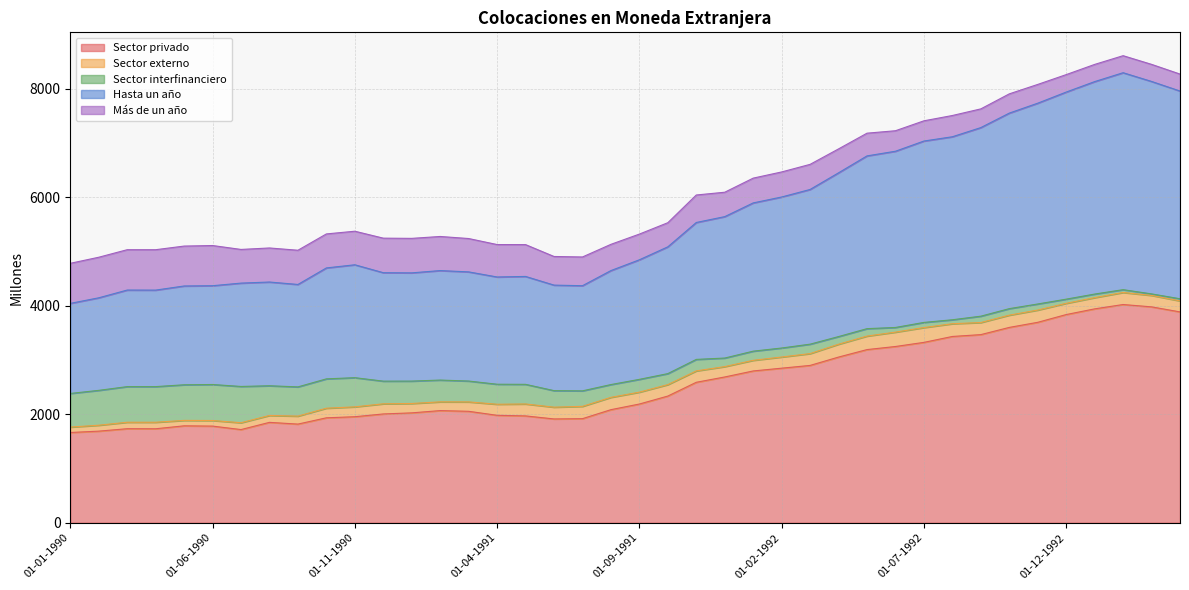

What is the maximum value for Sector privado?

4024